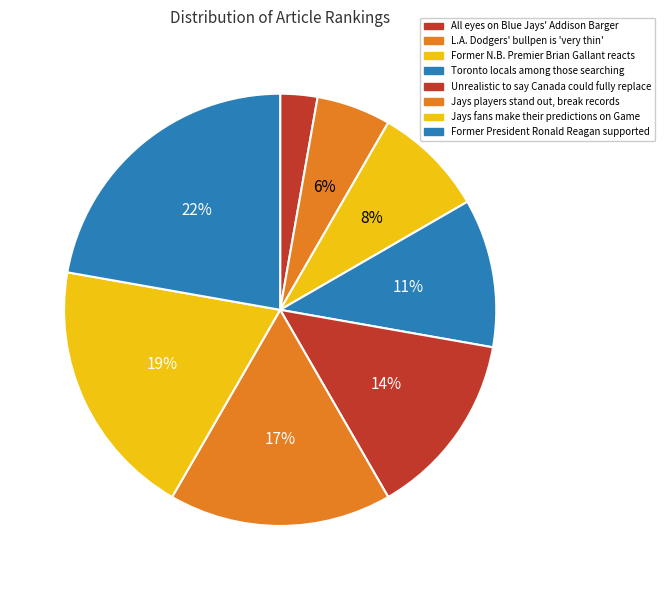

How many segments does this pie chart have?

8